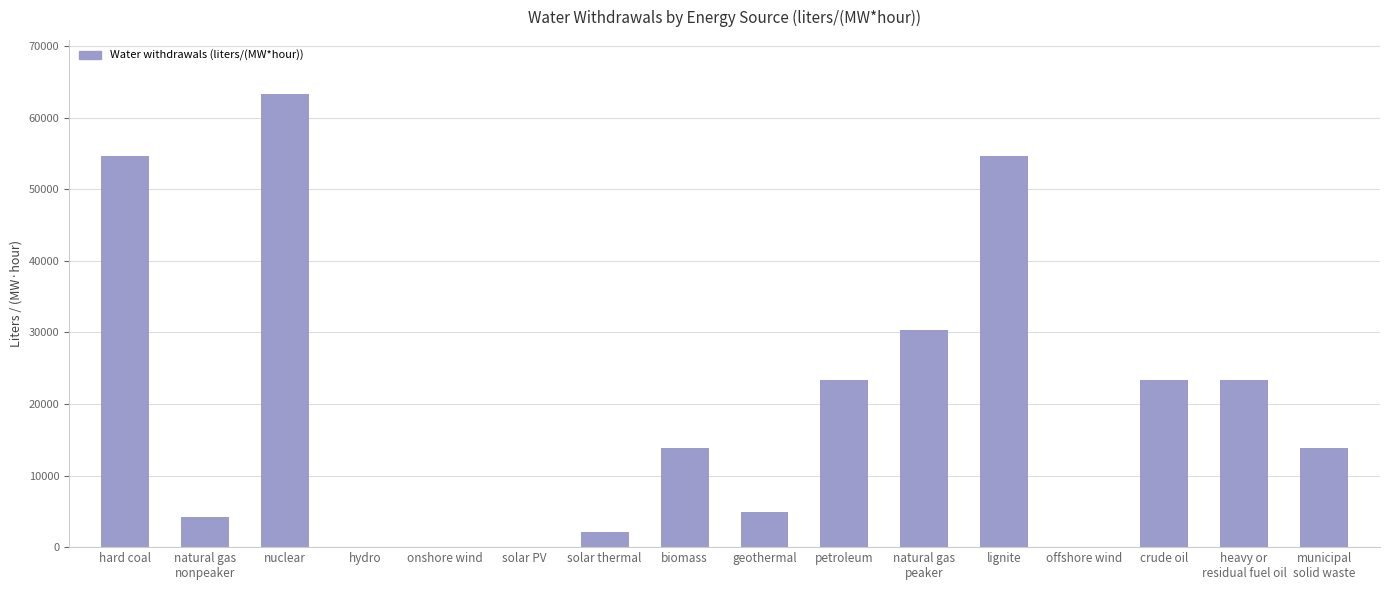

The chart shows a value of 10479.3 at heavy or
residual fuel oil. True or false?

False